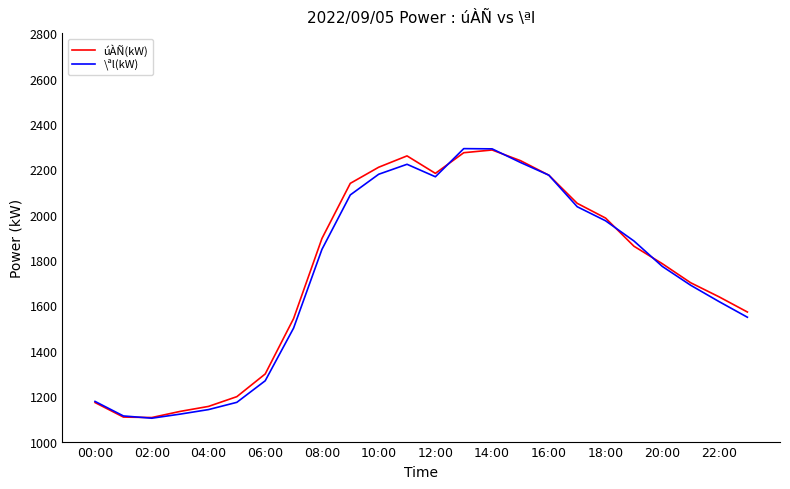

What is the maximum value shown in the chart?

2291